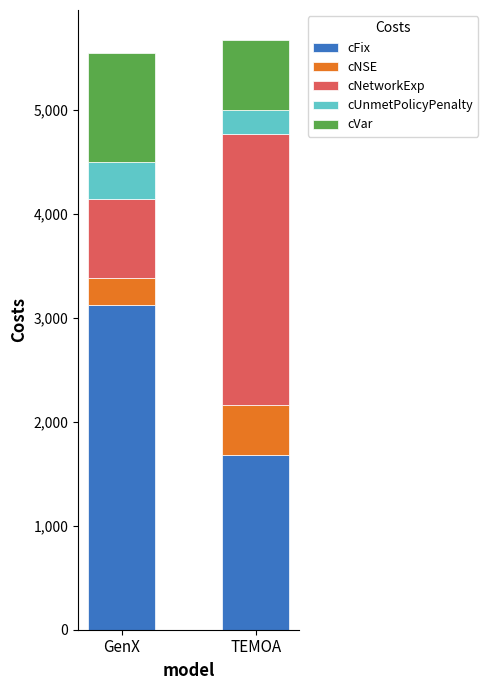

How many distinct data groups are displayed?

5